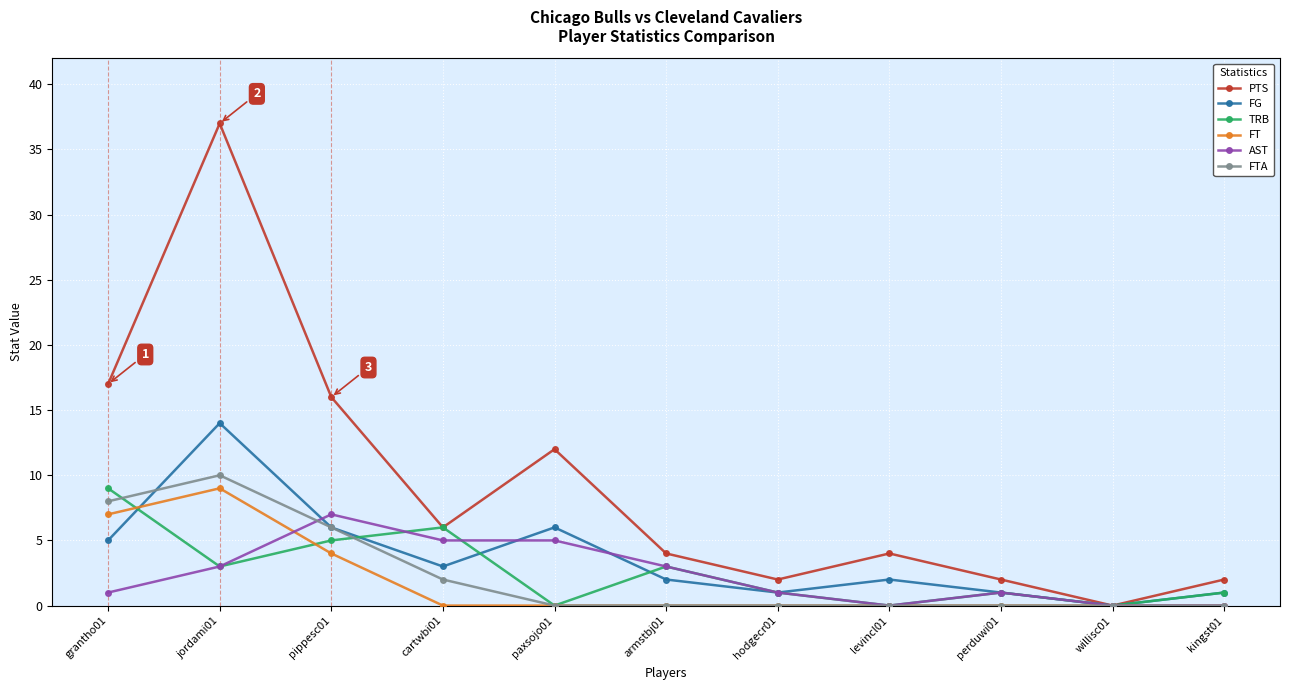

At which category is the sum across all series the highest?

jordami01